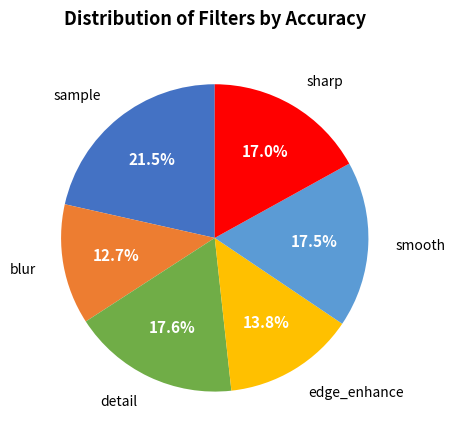

What is the ratio of the value at edge_enhance to the value at smooth?

0.8